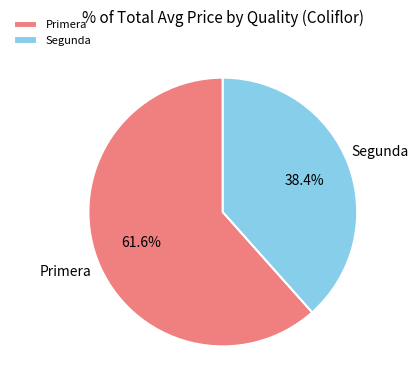

Does Primera represent more than half of the total?

Yes